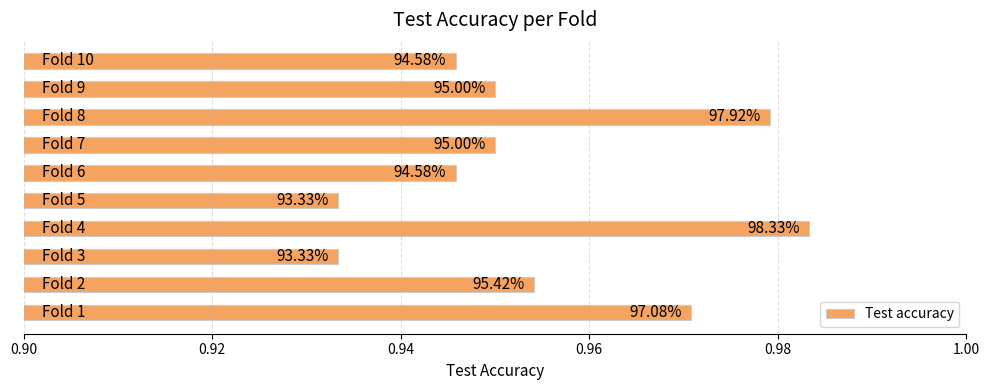

Are the bars horizontal?

Yes